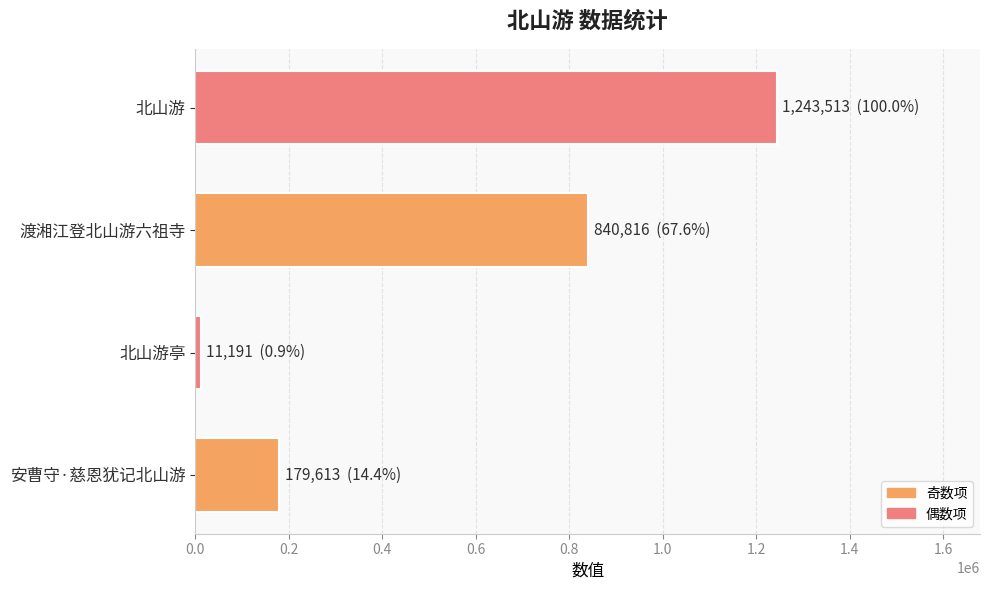

Which has a higher value, 安曹守·慈恩犹记北山游 or 北山游?

北山游